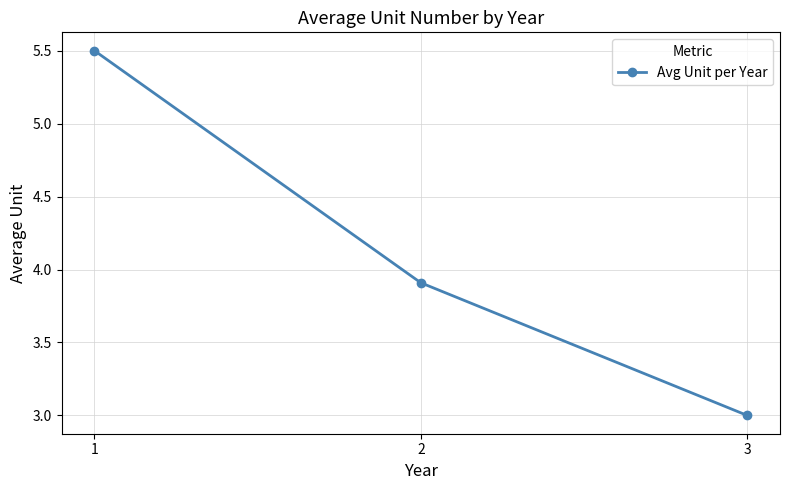

Reading right to left, transcribe all the data shown in this chart.

3=3.0	2=3.9	1=5.5